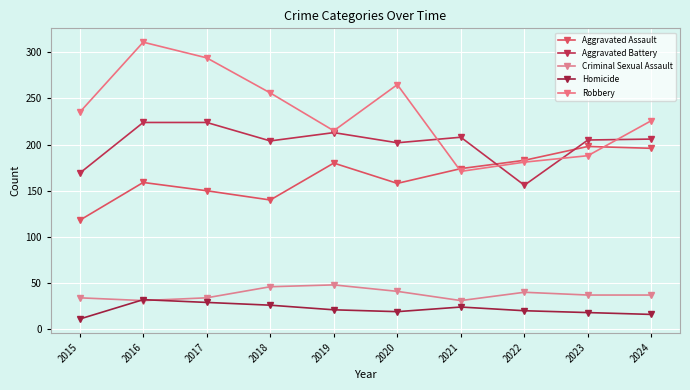

True or false: Homicide and Robbery cross at least once.

False